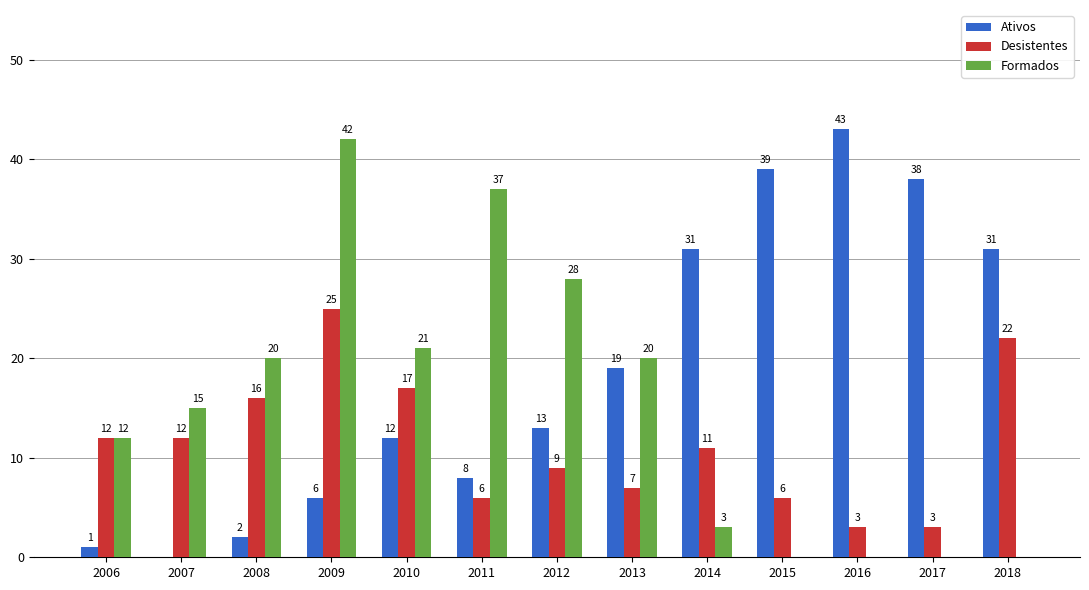

Between 2006 and 2012, which series saw the biggest shift?

Formados